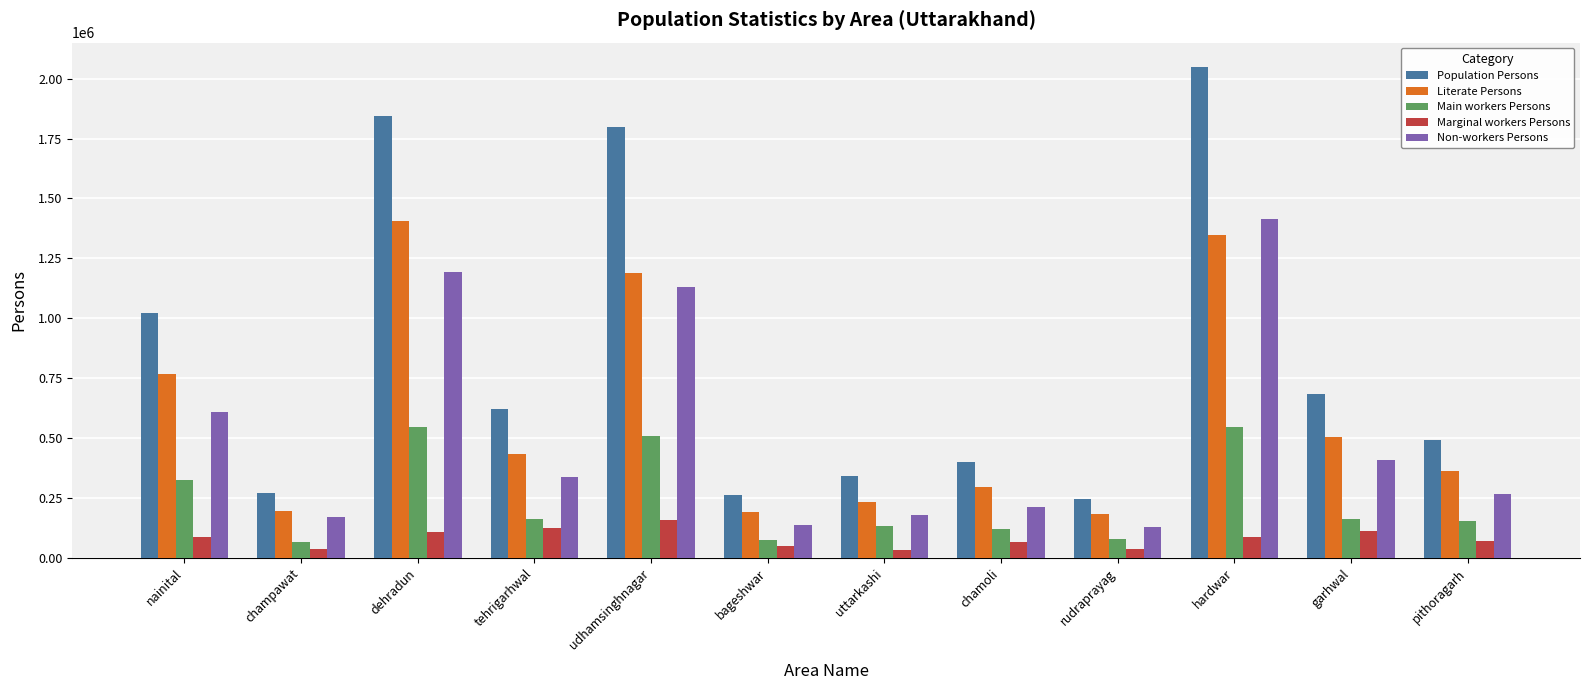

Which series has the largest total across all categories?

Population Persons